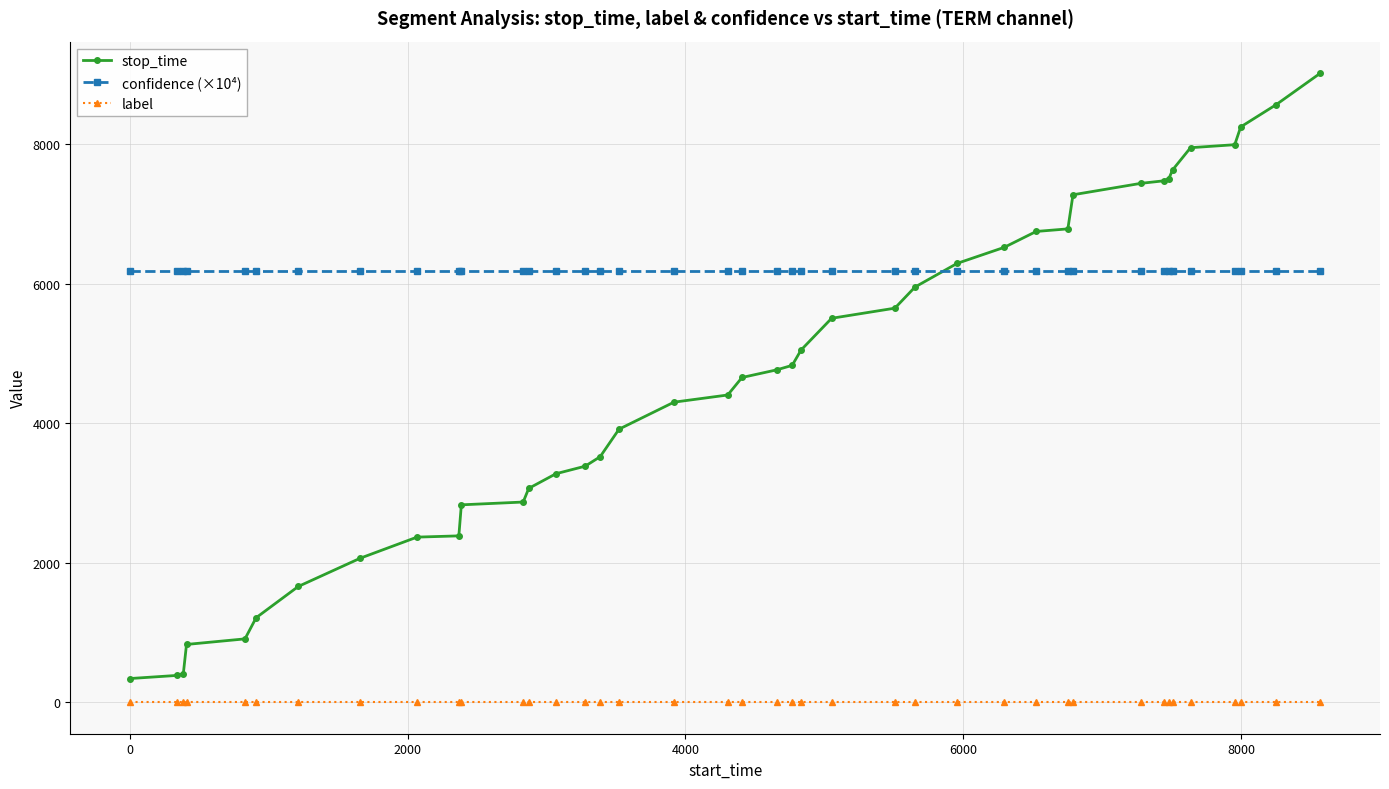

What is the maximum value for stop_time?

9022.0